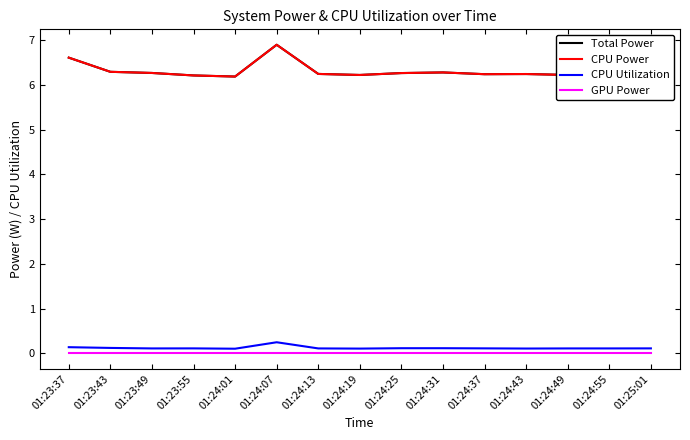

At which label is CPU Utilization closest to 0?

01:24:01